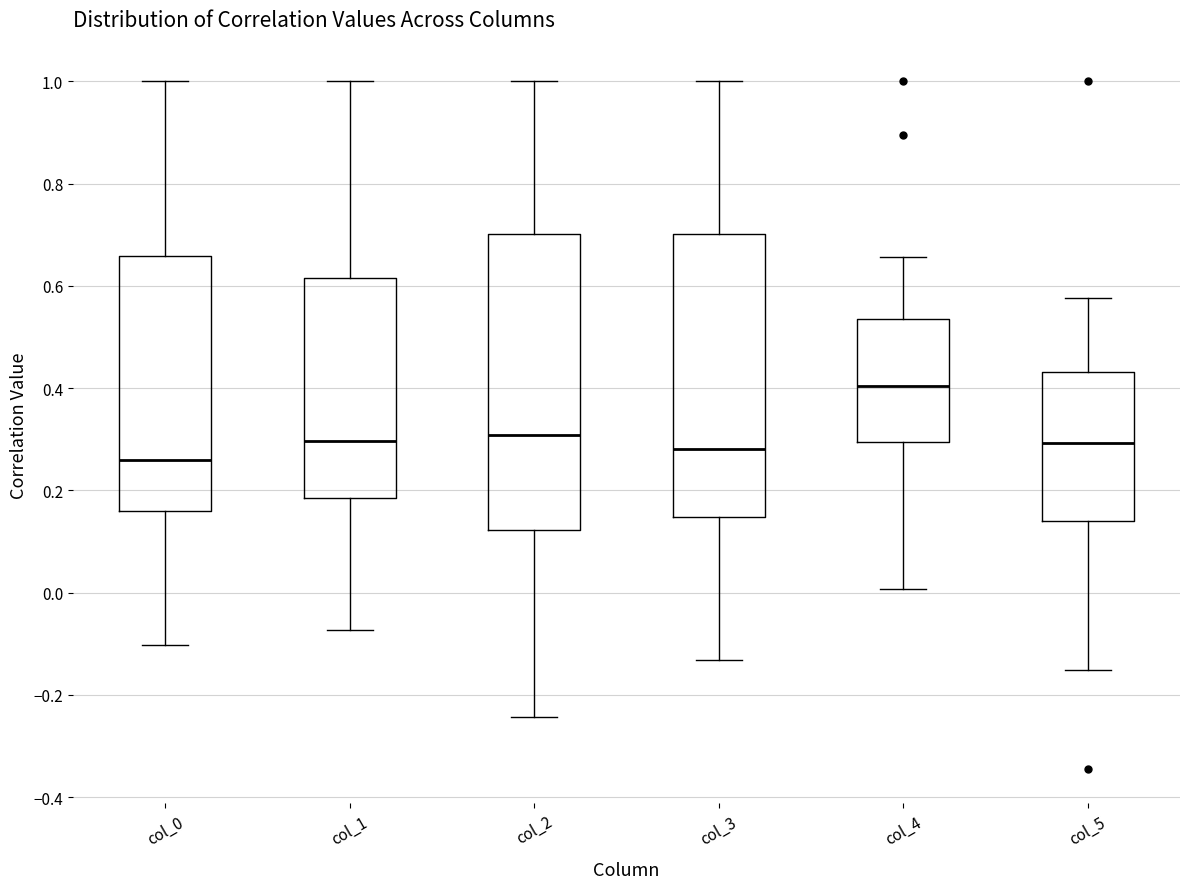

Reading left to right, read every box against the y-axis: the position of its median line, the range the box covers, and the ends of its whiskers. The values are not printed on the chart, so give them approximately, as read against the axis.

col_0: median 0.26, box 0.16 to 0.66, whiskers -0.10 to 1.00
col_1: median 0.30, box 0.18 to 0.62, whiskers -0.08 to 1.00
col_2: median 0.30, box 0.12 to 0.70, whiskers -0.24 to 1.00
col_3: median 0.28, box 0.14 to 0.70, whiskers -0.14 to 1.00
col_4: median 0.40, box 0.30 to 0.54, whiskers 0.00 to 0.66
col_5: median 0.30, box 0.14 to 0.44, whiskers -0.16 to 0.58